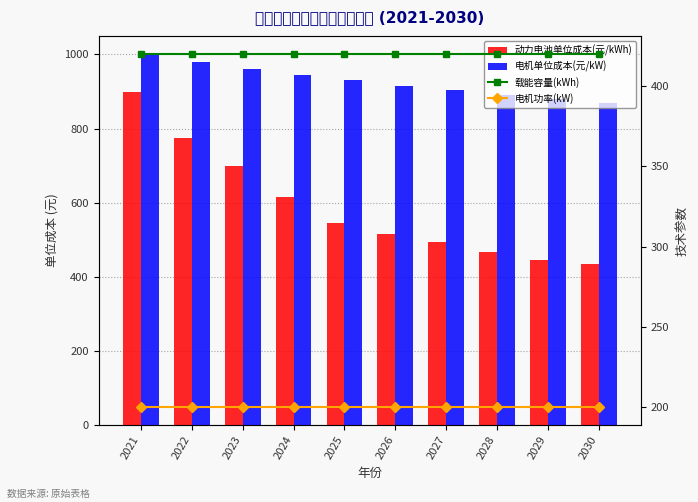

Reading left to right, what are all the values shown in this chart?

动力电池单位成本(元/kWh): 2021=900.0	2022=774.3	2023=699.3	2024=614.9	2025=546.4	2026=516.6	2027=493.4	2028=466.5	2029=445.6	2030=433.9
电机单位成本(元/kW): 2021=1000.0	2022=979.8	2023=961.6	2024=945.0	2025=929.9	2026=915.9	2027=903.0	2028=890.9	2029=879.7	2030=869.2
载能容量(kWh): 2021=420.0	2022=420.0	2023=420.0	2024=420.0	2025=420.0	2026=420.0	2027=420.0	2028=420.0	2029=420.0	2030=420.0
电机功率(kW): 2021=200.0	2022=200.0	2023=200.0	2024=200.0	2025=200.0	2026=200.0	2027=200.0	2028=200.0	2029=200.0	2030=200.0